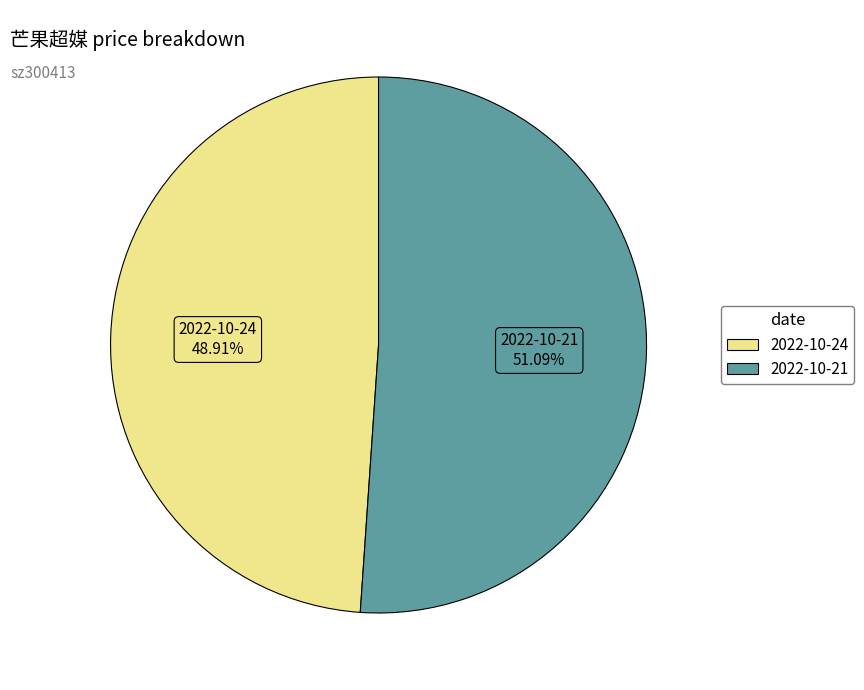

Is 2022-10-24 the majority of the pie?

No